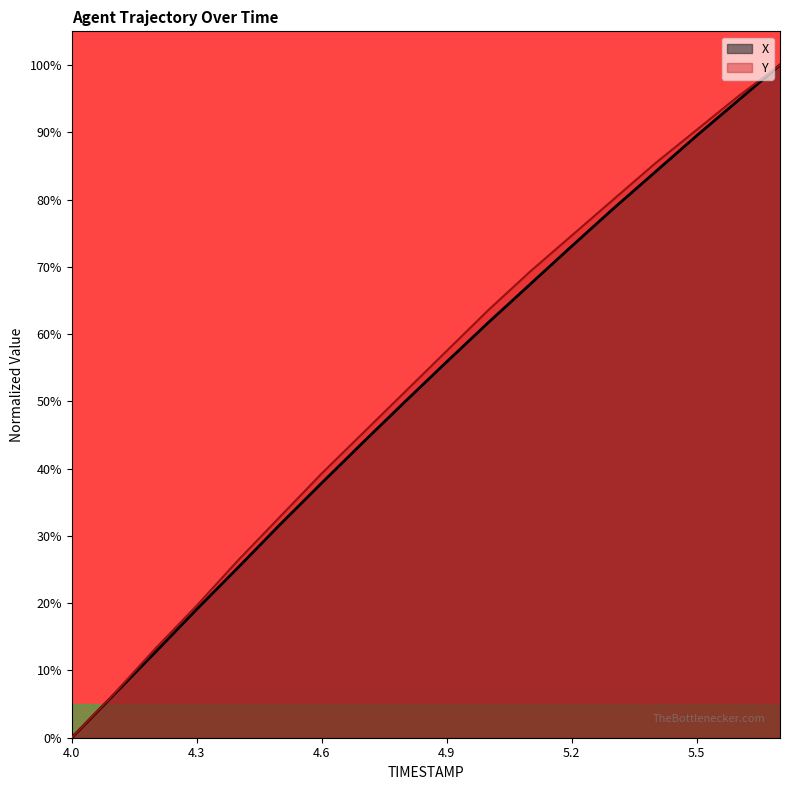

What are all the series names shown in the legend?

X, Y